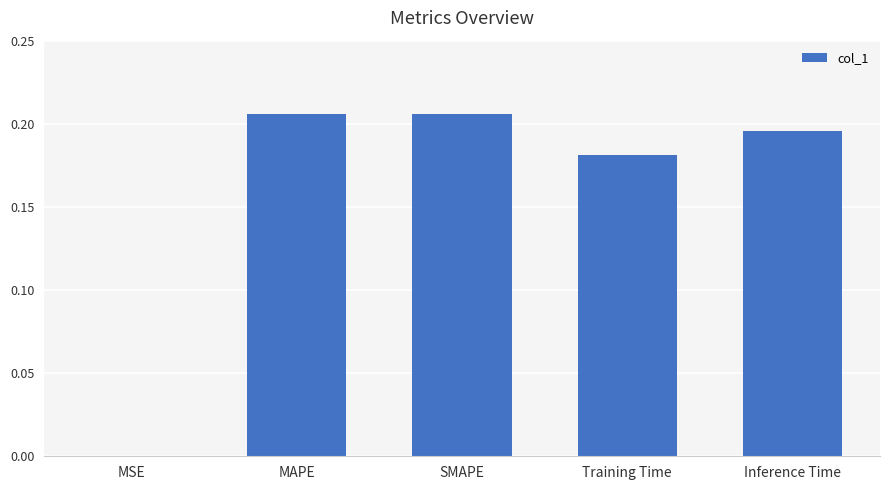

True or false: the data shows 0.1 at SMAPE.

False